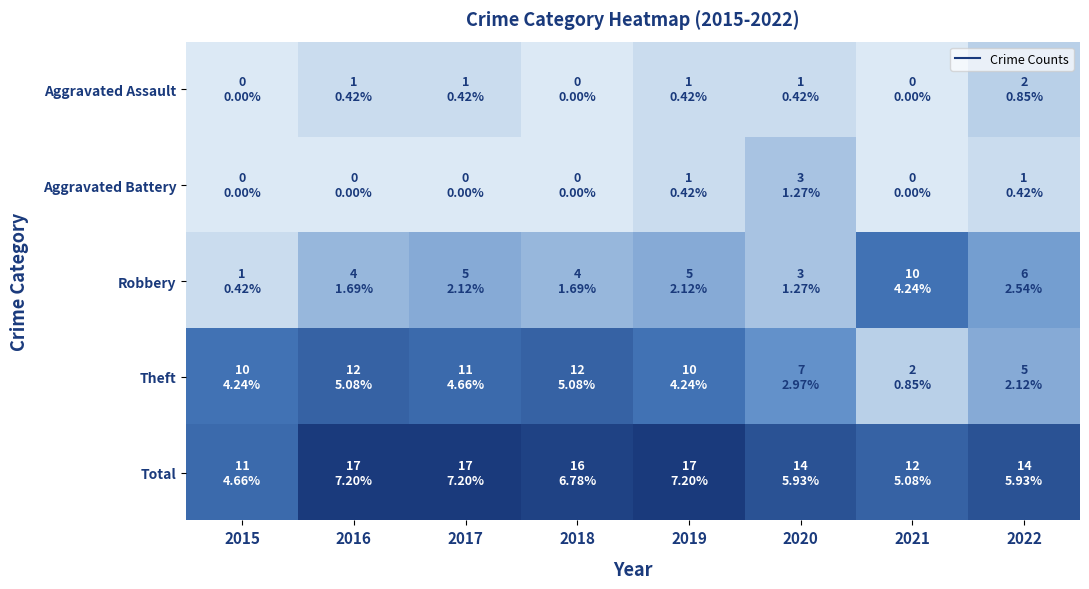

What is the spread (max minus min) of values at 2016?

17